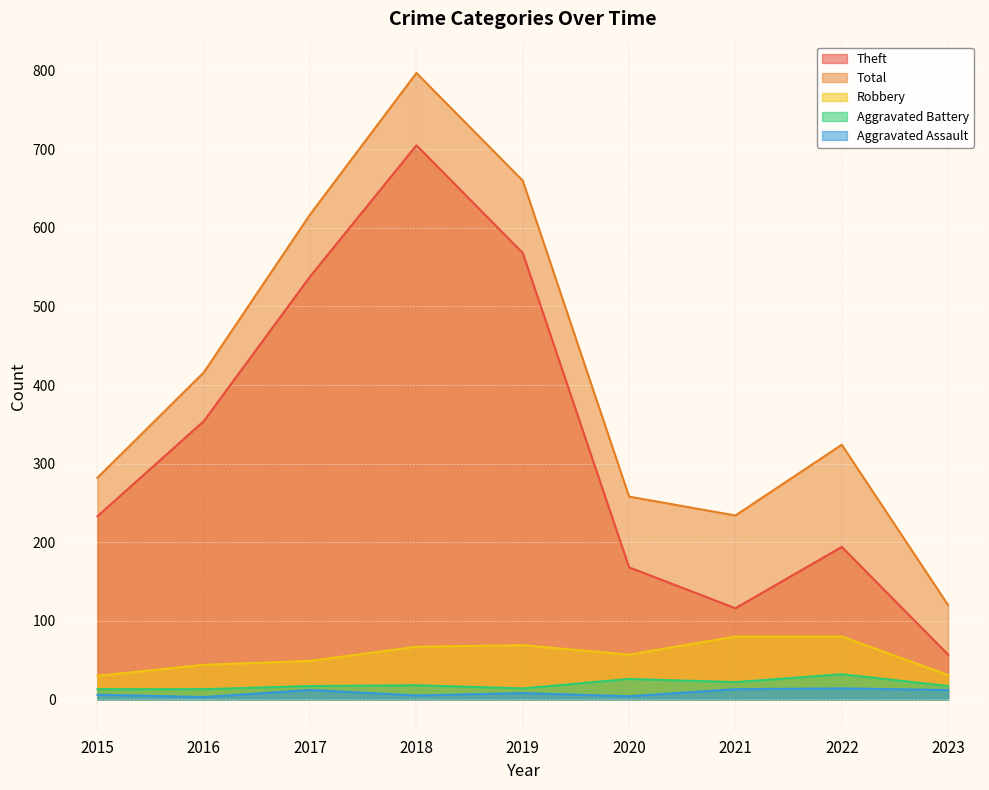

True or false: Aggravated Assault and Robbery cross at least once.

False